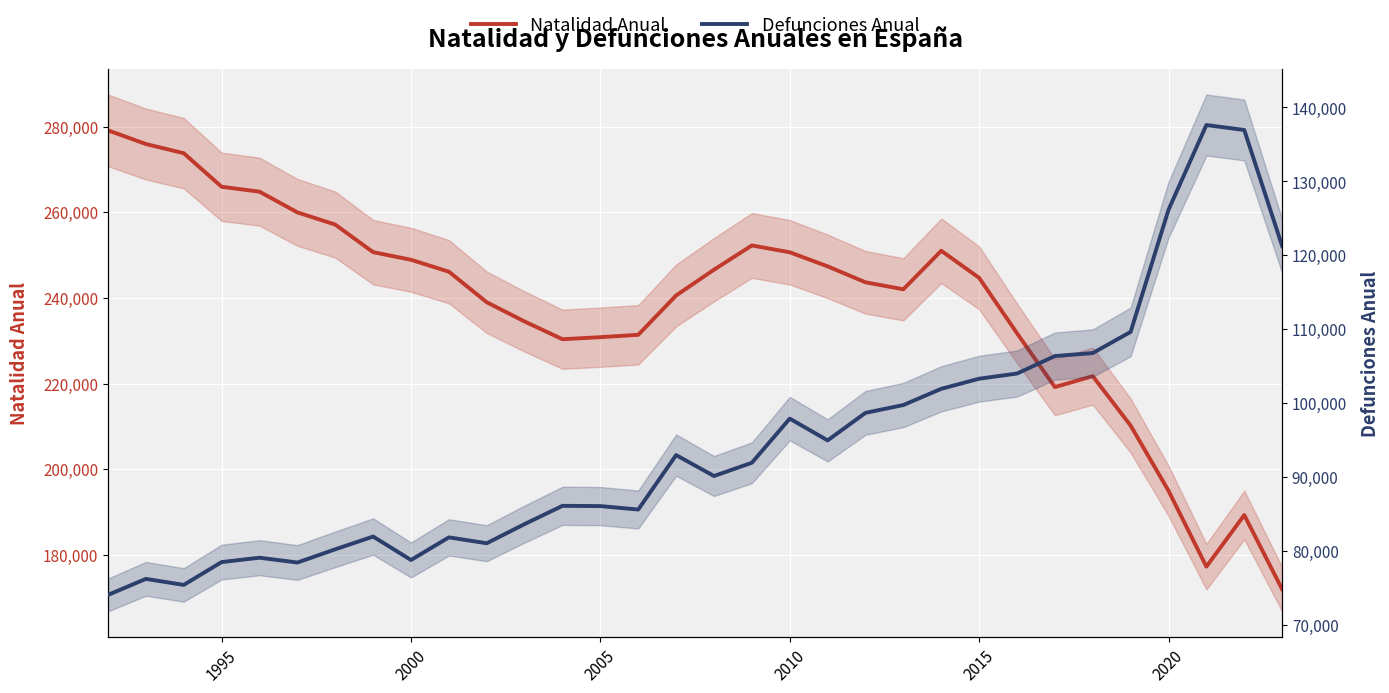

Which series has the widest spread of values?

Natalidad Anual